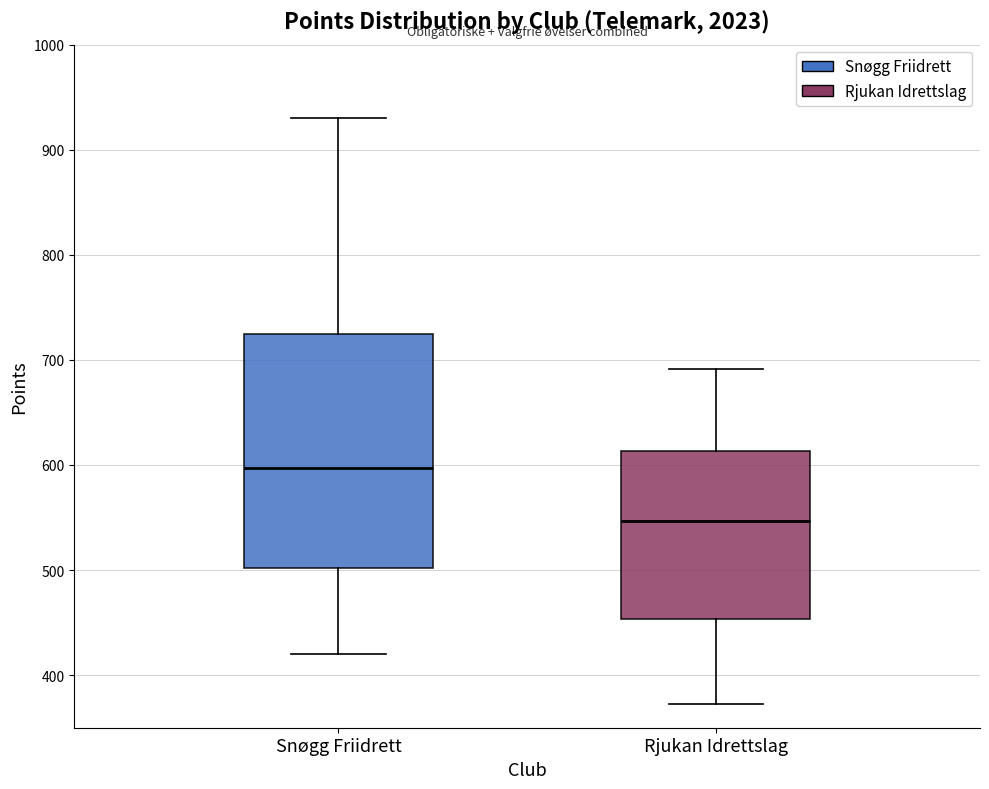

Reading left to right, transcribe this box plot: for each box, give where its median line is, the range the box spans, and where its two whiskers end, as read against the y-axis. The values are not printed on the chart, so give them approximately, as read against the axis.

Snøgg Friidrett: median 600, box 500 to 720, whiskers 420 to 930
Rjukan Idrettslag: median 550, box 450 to 610, whiskers 370 to 690